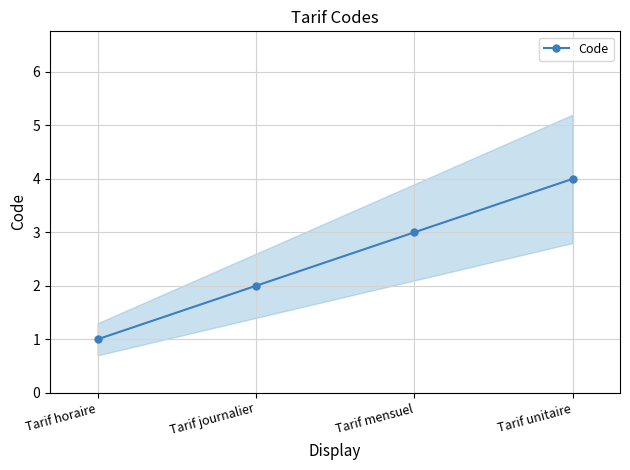

What is the difference between the second highest and second lowest values?

1